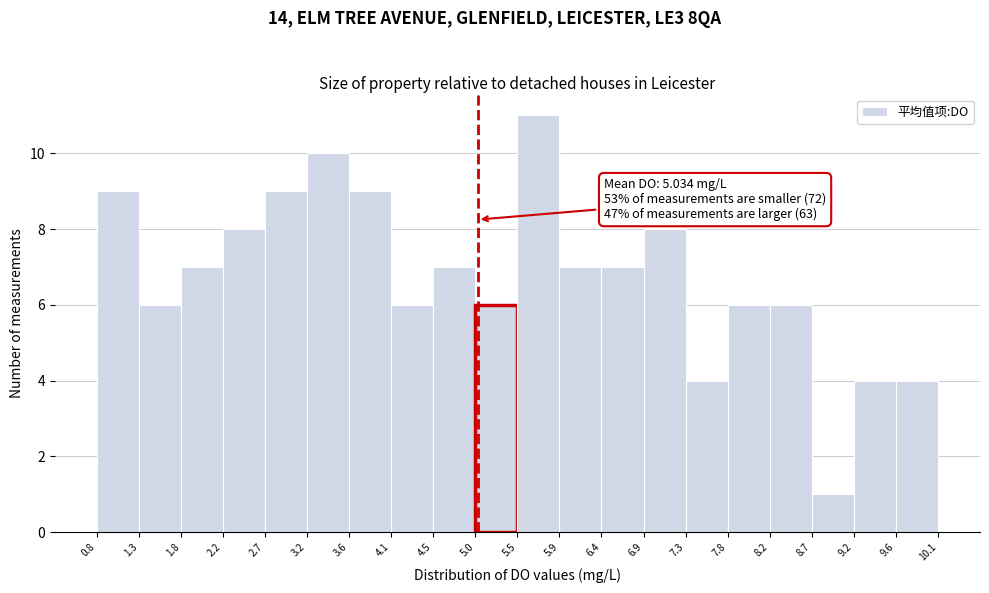

Over which range of the x-axis is the bar tallest?

5.5 to 5.9